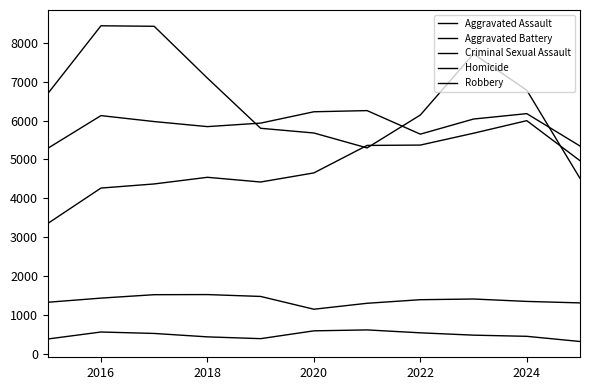

At which label does Aggravated Battery first exceed 5974?

2016